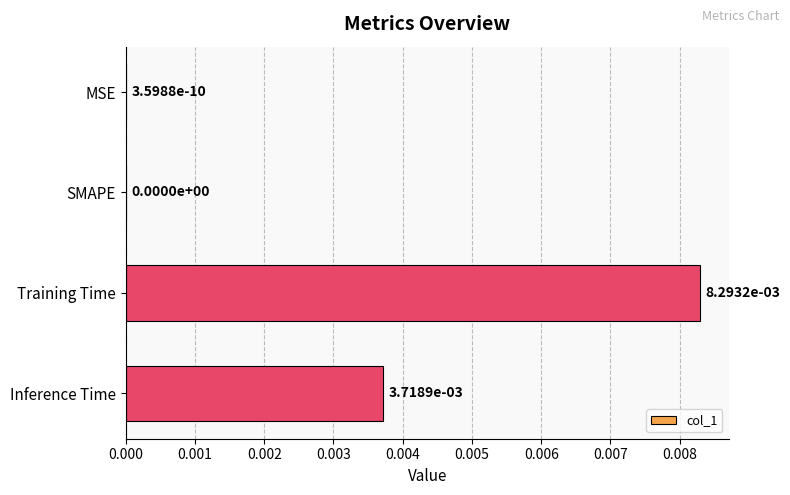

True or false: the data shows 0.0 at Inference Time.

True